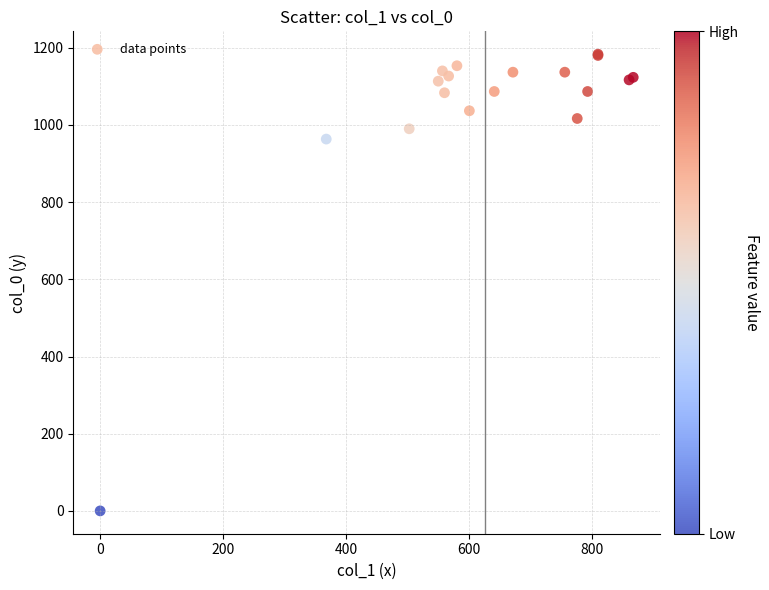

What Y value in the scatter plot is closest to 591?

963.3